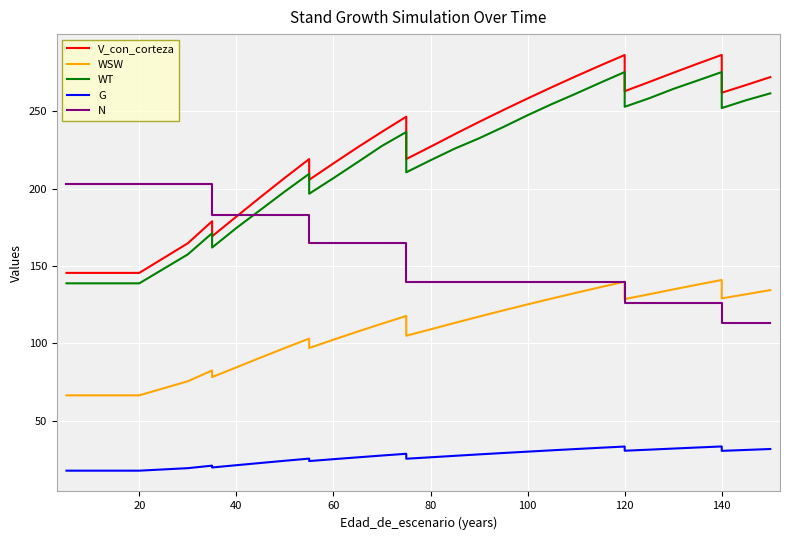

Which series has the widest spread of values?

V_con_corteza